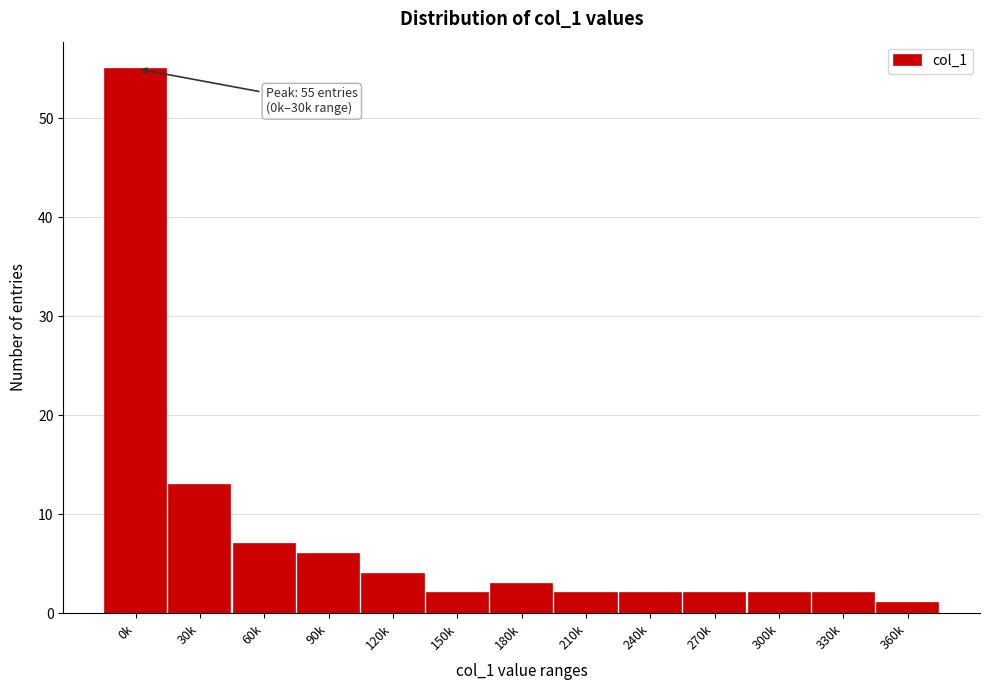

Reading right to left, what are all the values shown in this chart?

1	2	2	2	2	2	3	2	4	6	7	13	55